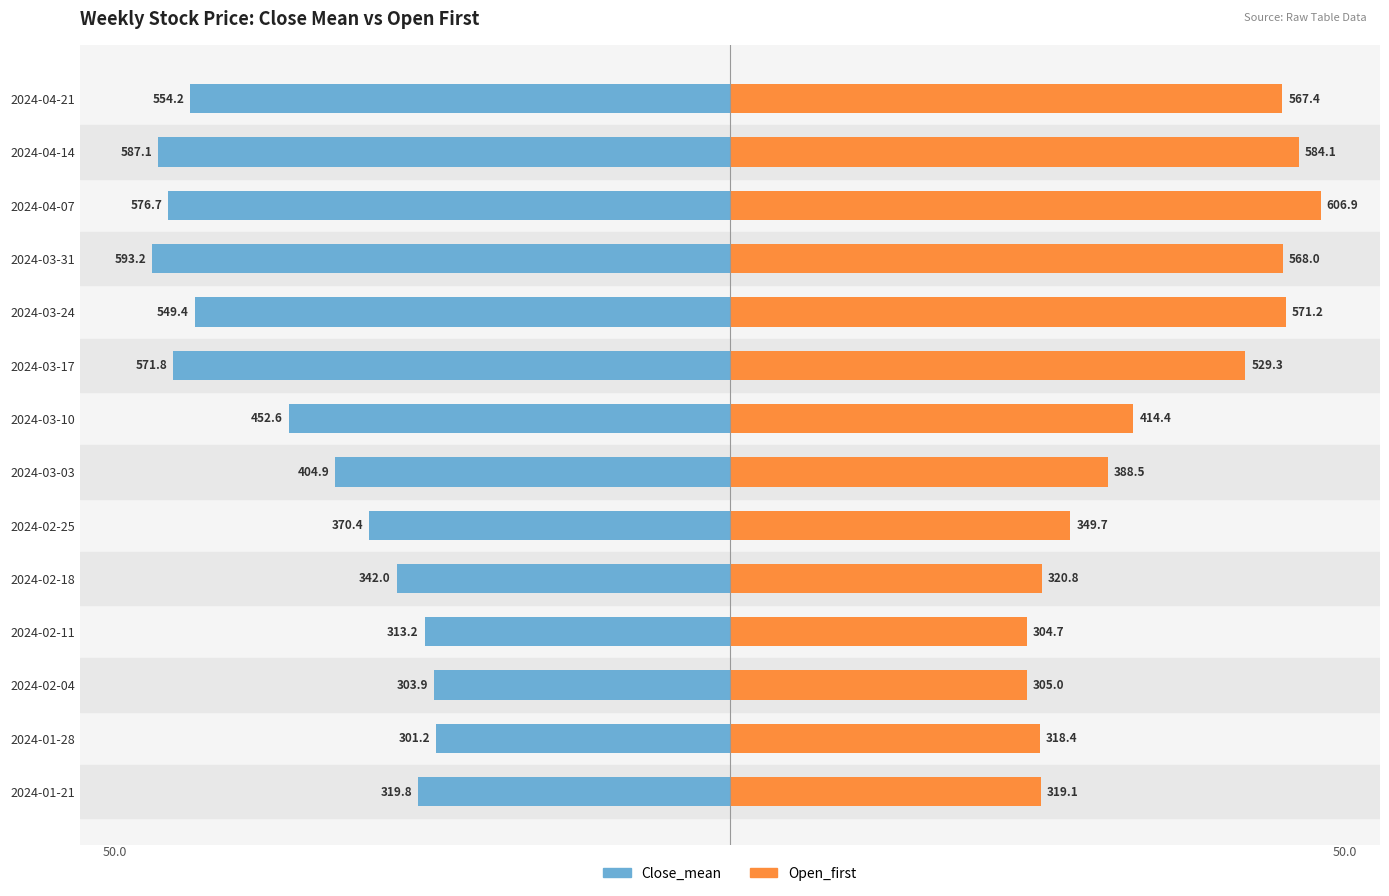

How many groups of bars are there?

14